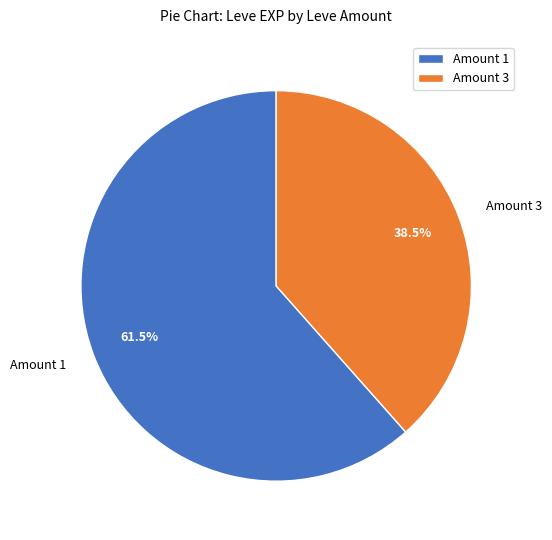

Which slice is the largest?

Amount 1